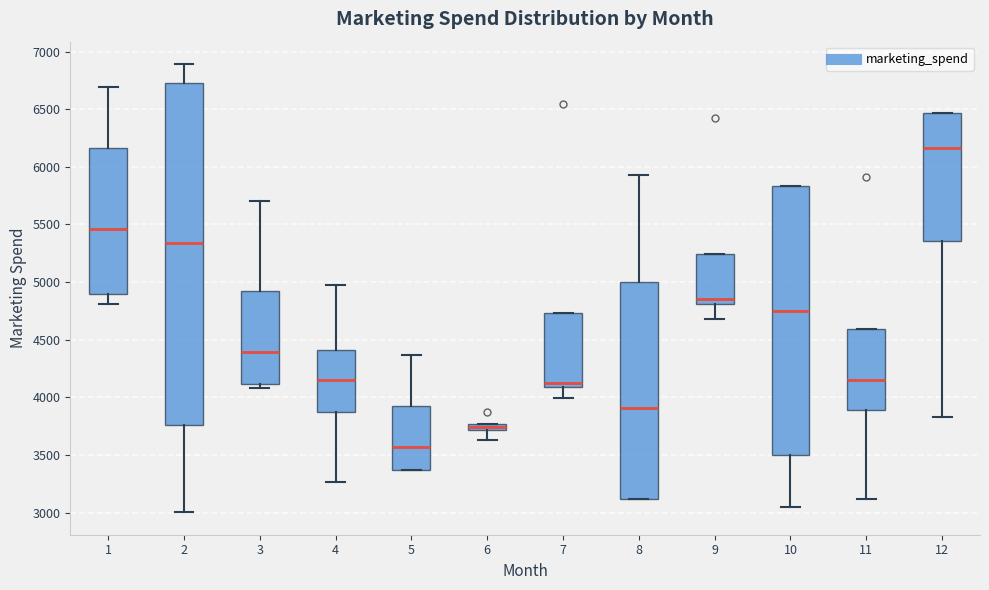

Which box's median line is the highest?

12